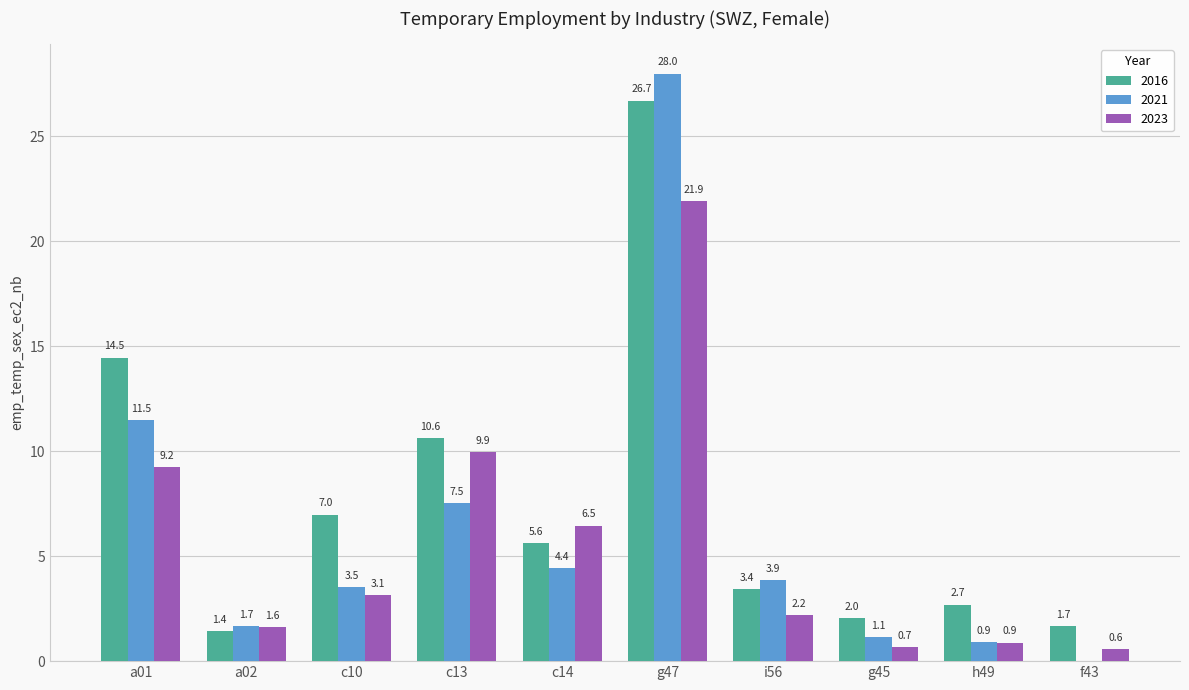

Reading right to left, extract all data points from this chart.

2016: 1.7	2.7	2.0	3.4	26.7	5.6	10.6	7.0	1.4	14.5
2021: 0.0	0.9	1.1	3.9	28.0	4.4	7.5	3.5	1.7	11.5
2023: 0.6	0.9	0.7	2.2	21.9	6.5	9.9	3.1	1.6	9.2